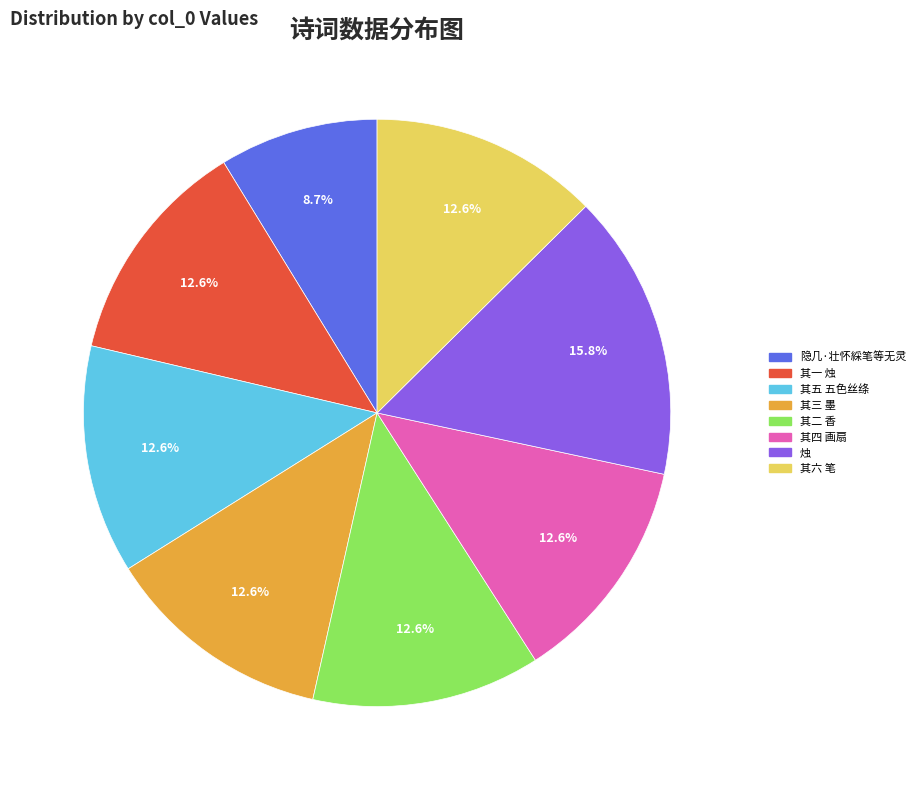

Is there a majority slice in this chart?

No